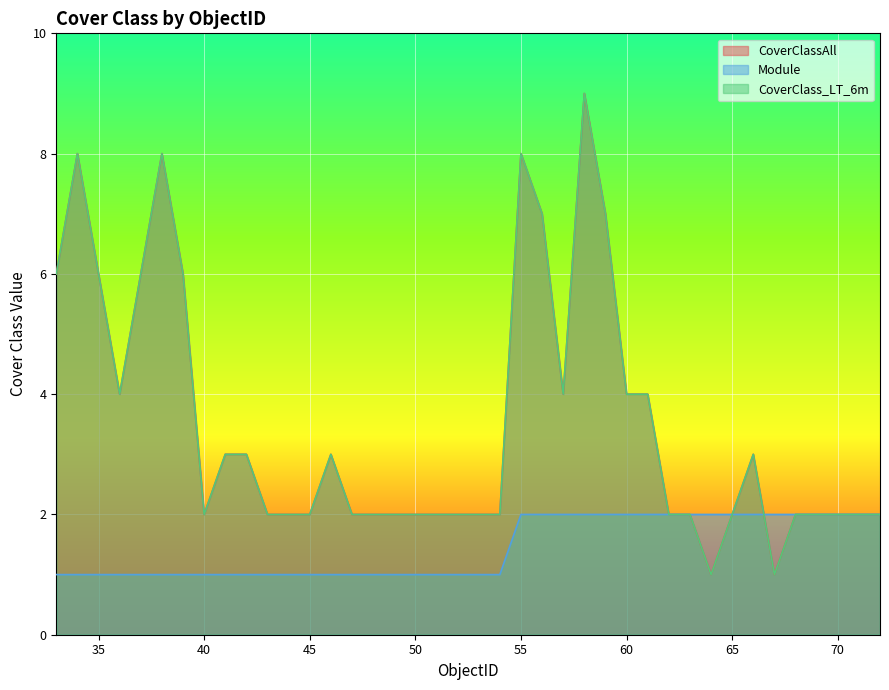

How many data points in CoverClassAll are less than 2?

2